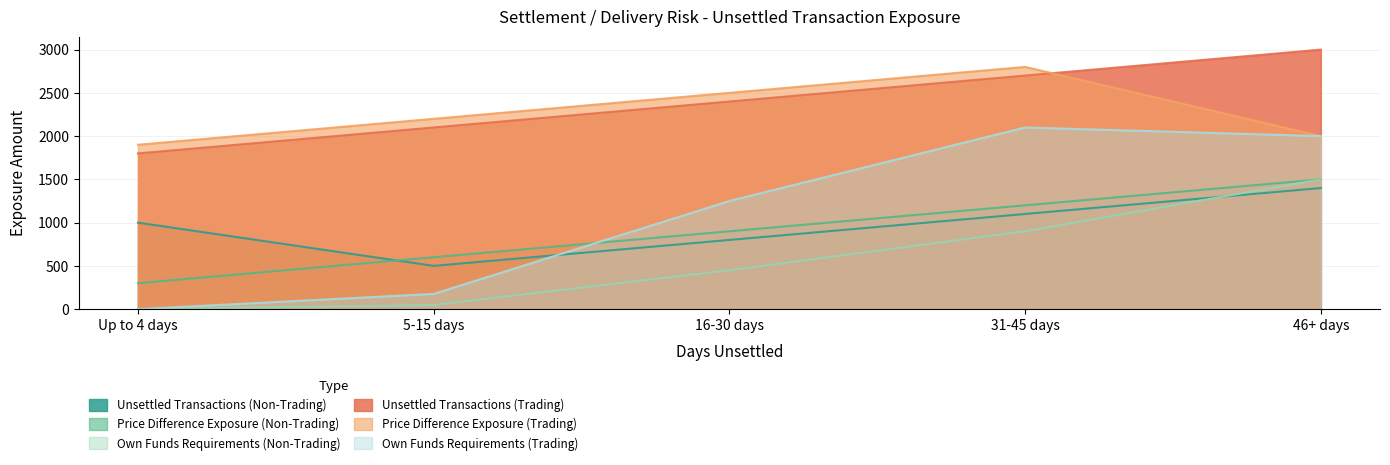

Which series has the widest spread of values?

Own Funds Requirements (Trading)